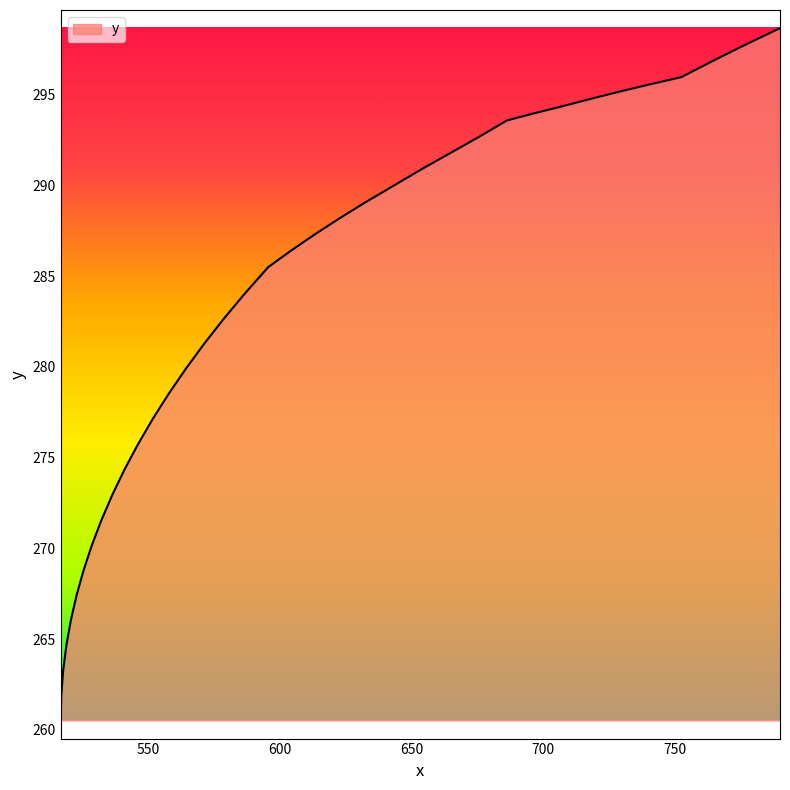

How many lines are shown in the chart?

1